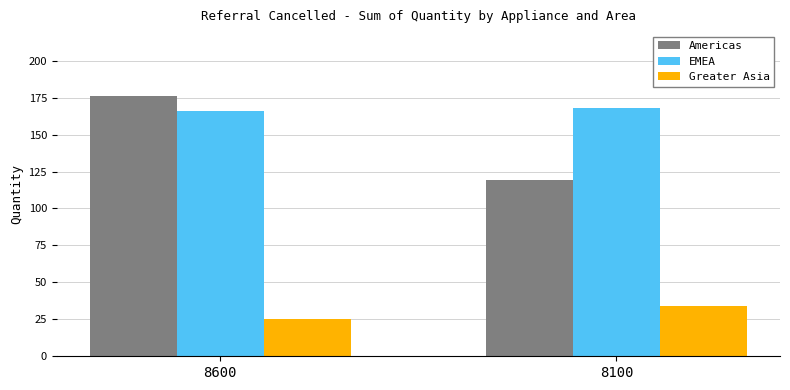

What is the sum of all Greater Asia values?

59